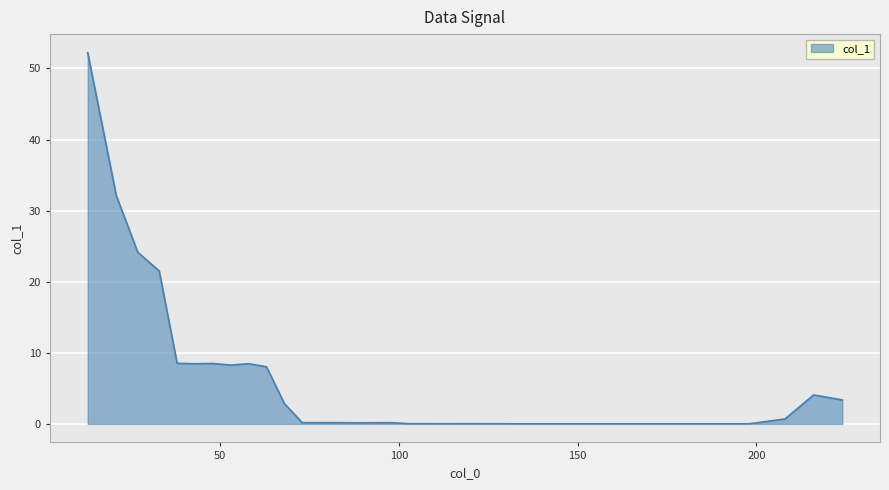

What is the maximum value shown in the chart?

52.2